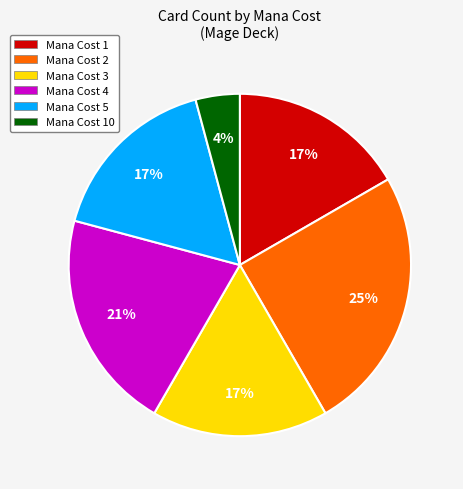

How many slices are in this pie chart?

6